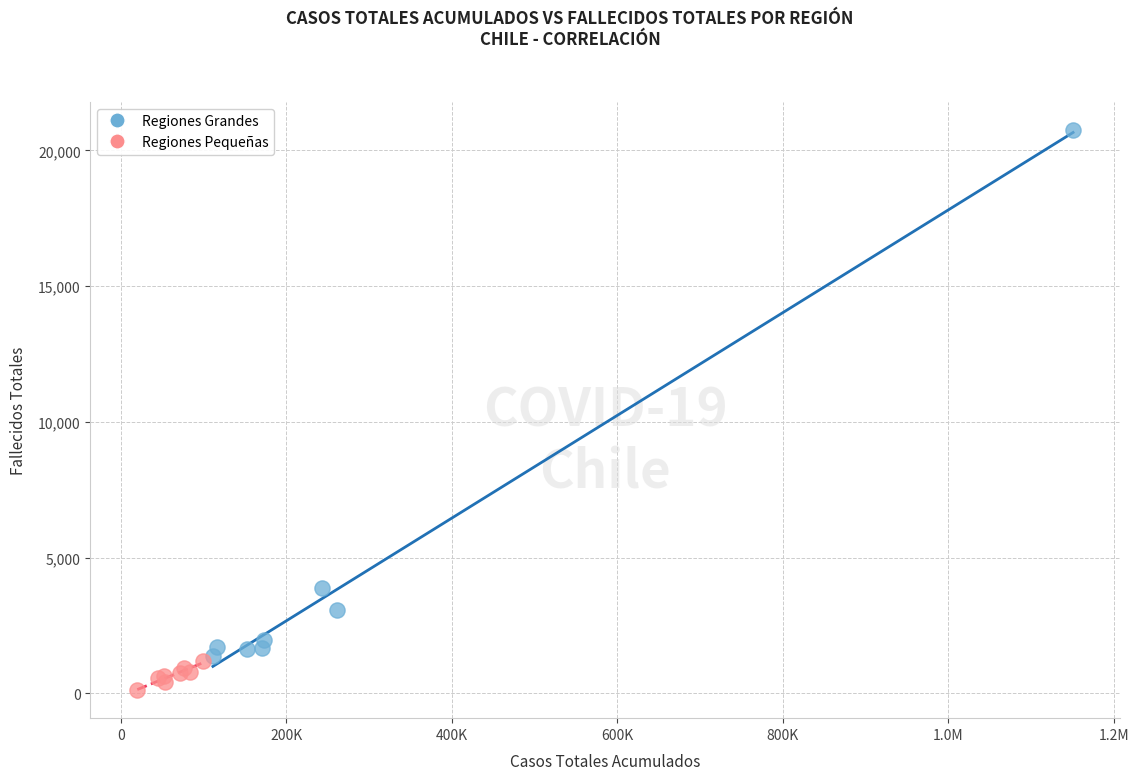

Which series contains the lowest Y value?

Regiones Pequeñas